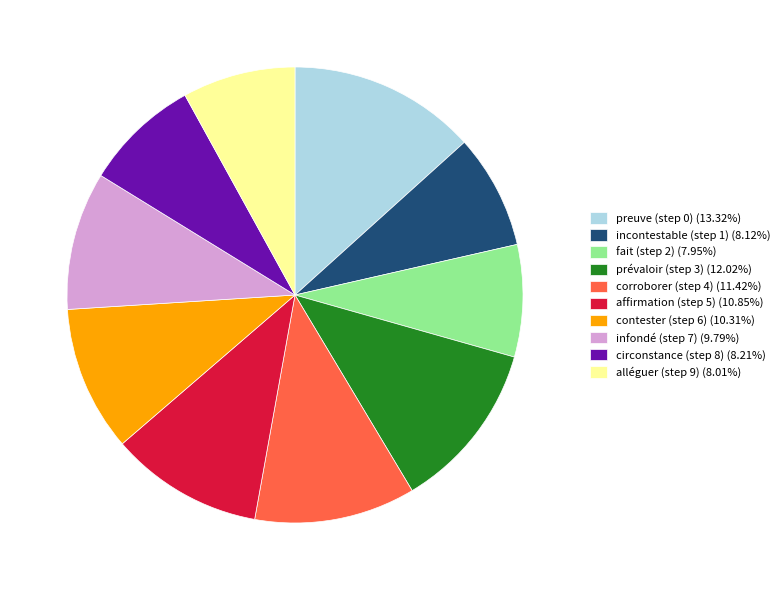

Does any single category account for the majority?

No